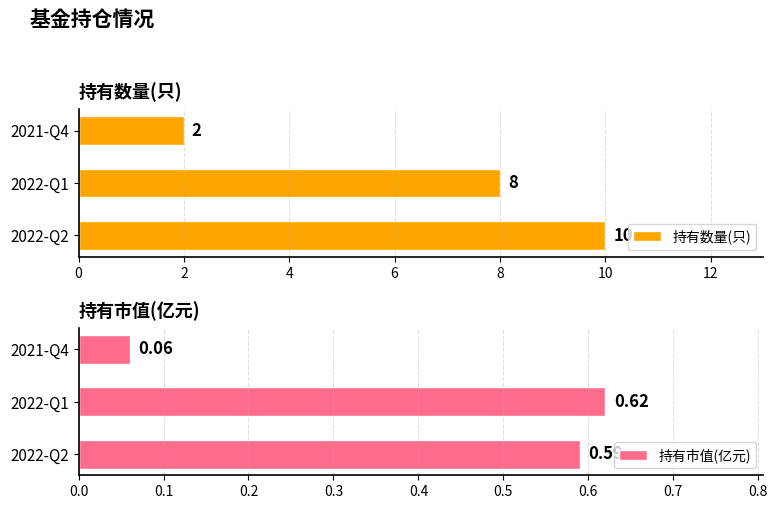

Where is 持有数量(只) nearest to the value 6?

2022-Q1